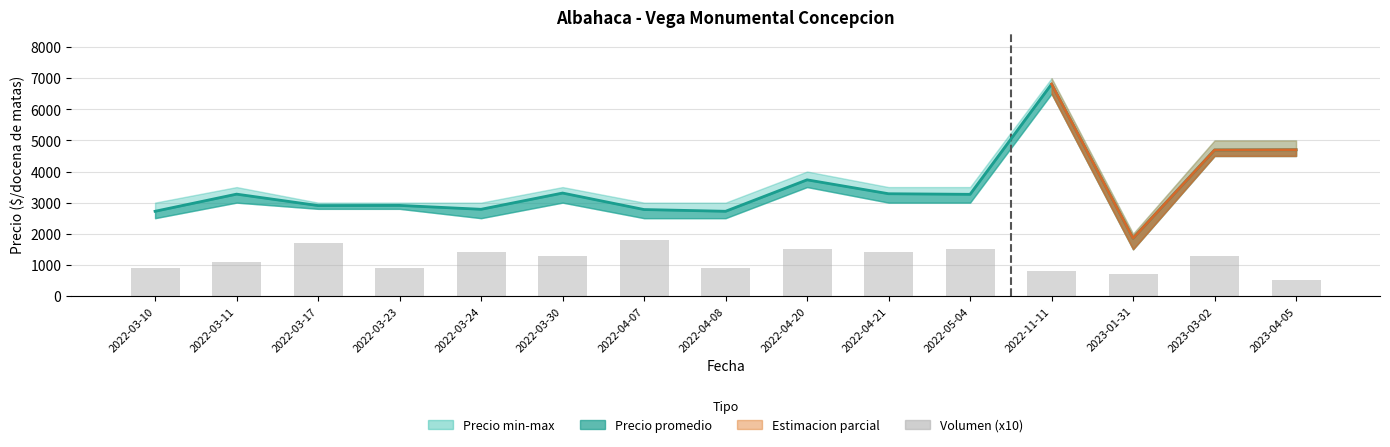

What is the difference between the second highest and minimum values?

1200